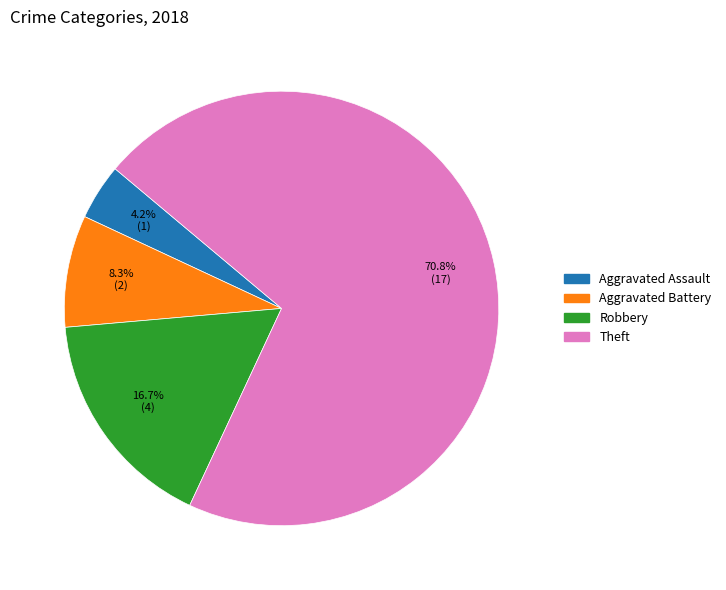

Between Aggravated Assault and Robbery, which is larger?

Robbery